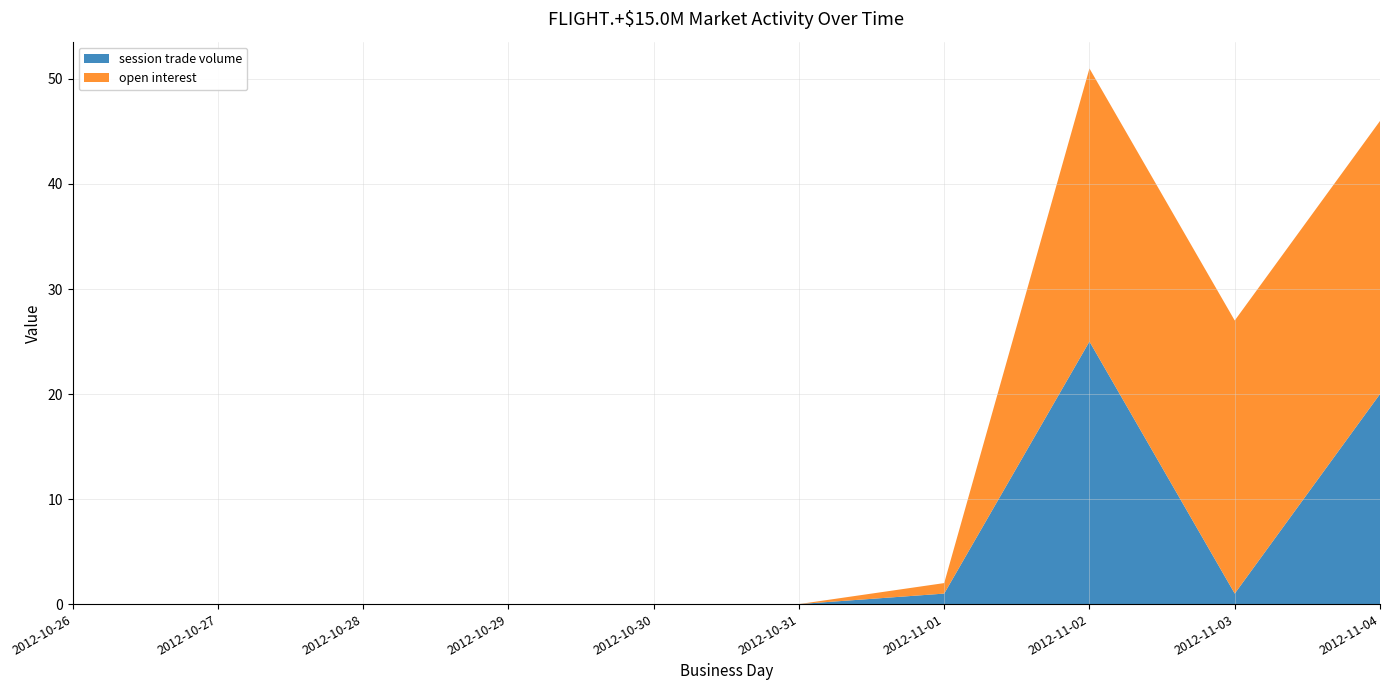

Reading left to right, what are all the values shown in this chart?

session trade volume: 0	0	0	0	0	0	1	25	1	20
open interest: 0	0	0	0	0	0	1	26	26	26